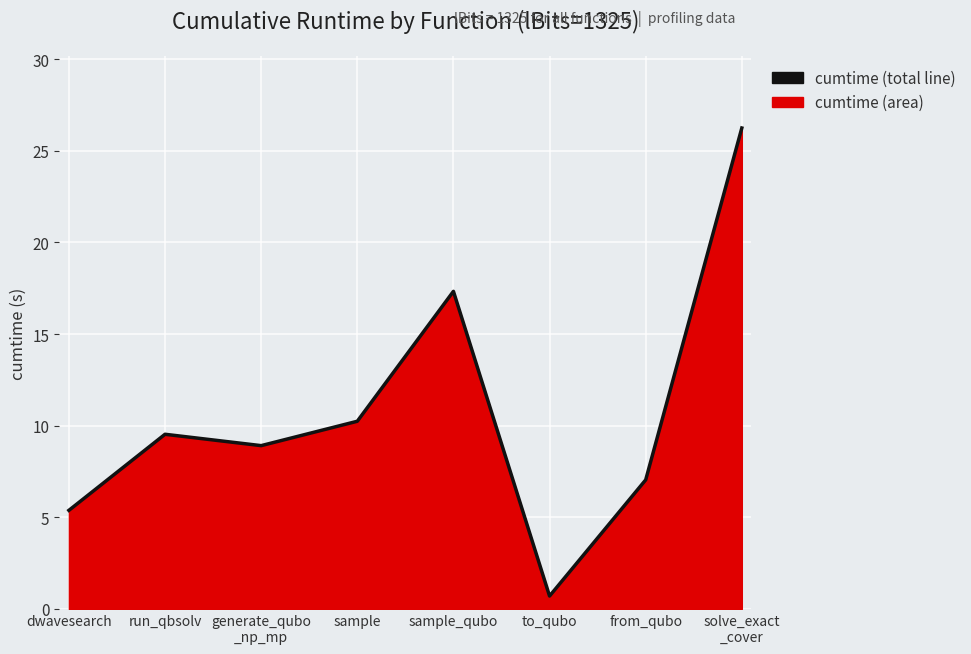

How many lines are shown in the chart?

1